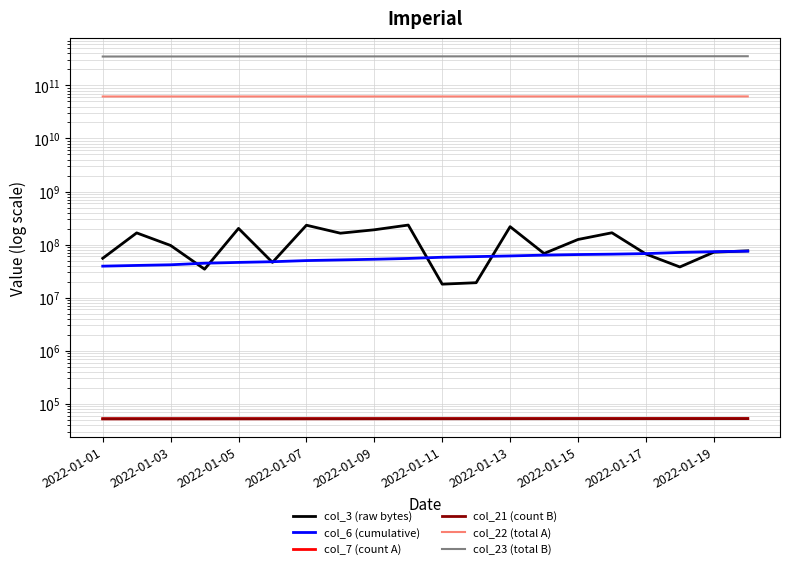

How many lines are shown in the chart?

6